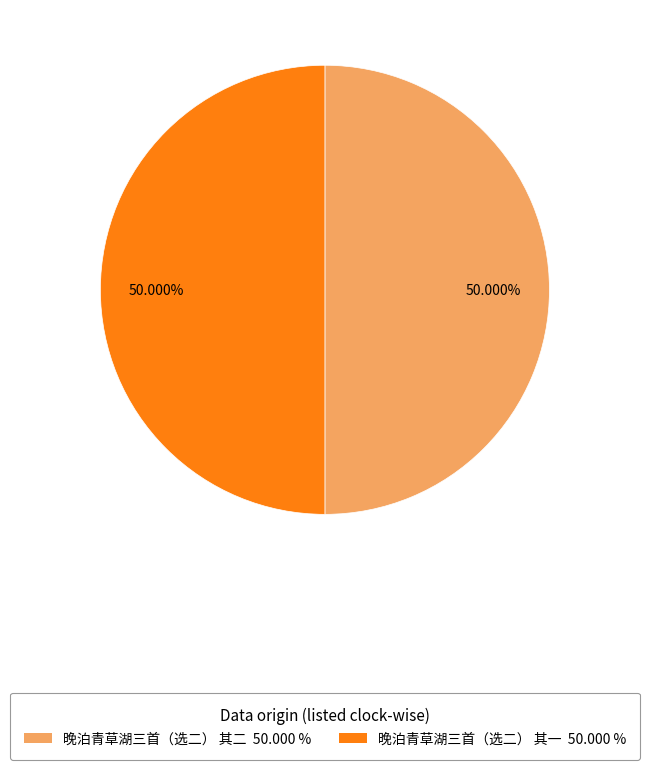

To the nearest percent, what portion does 晚泊青草湖三首（选二） 其一 represent?

50%